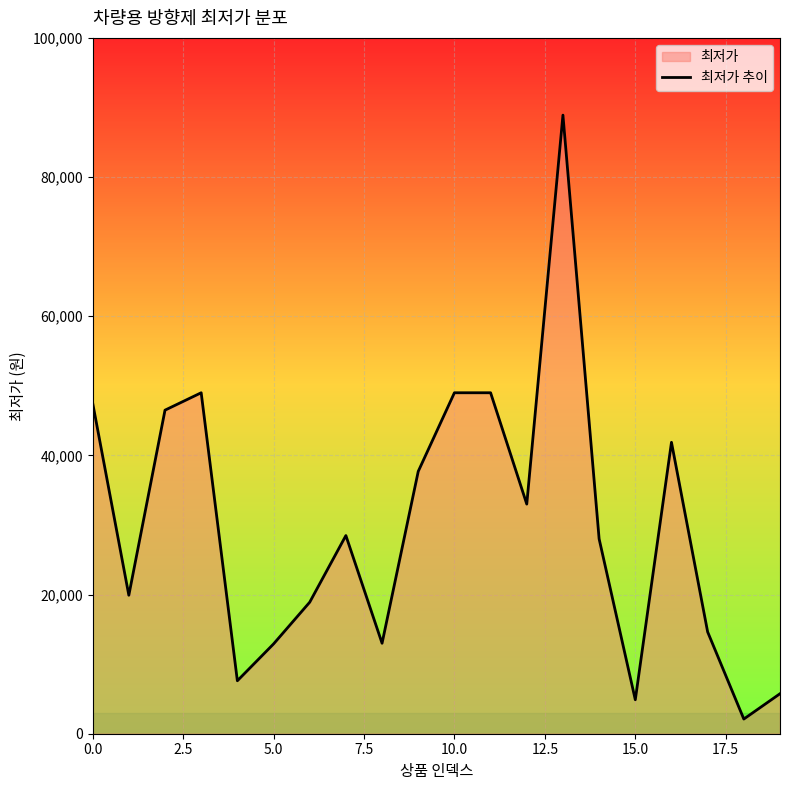

Is it true that the value at 5.0 is 12900?

True